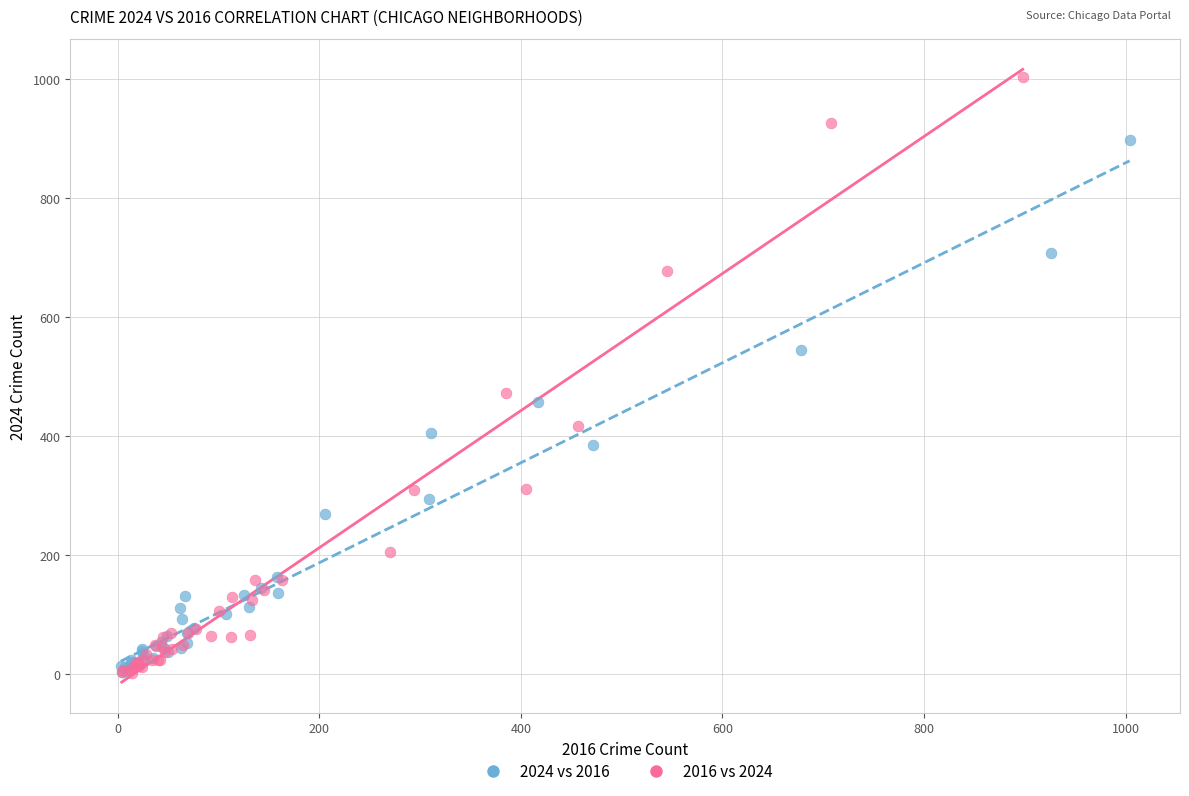

Which series reaches the maximum Y coordinate?

2016 vs 2024